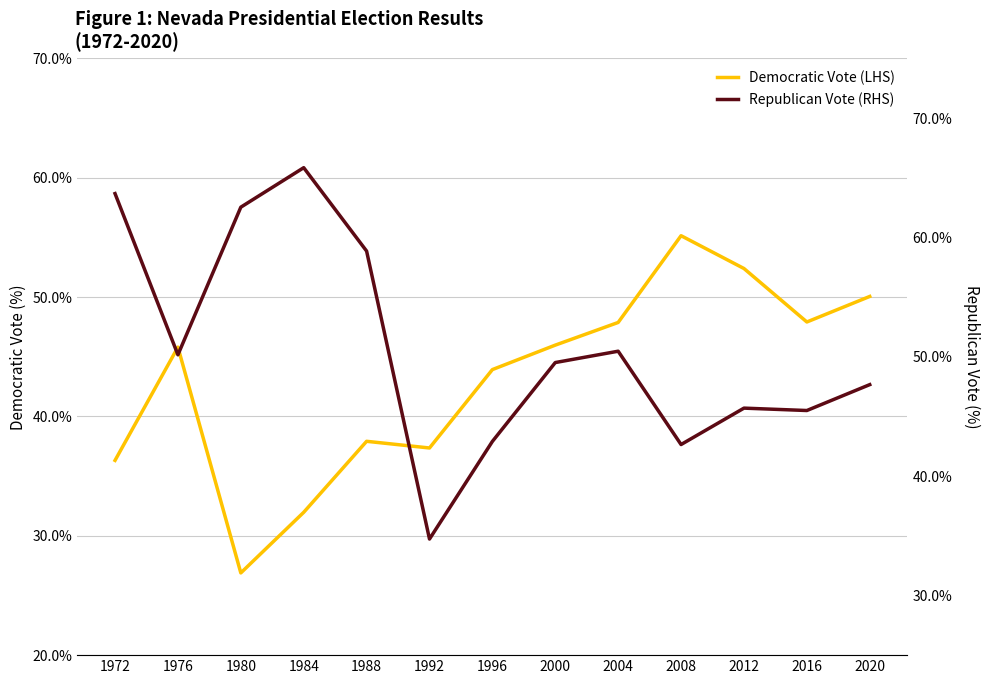

Which has a higher value, 1972 or 1984?

1972